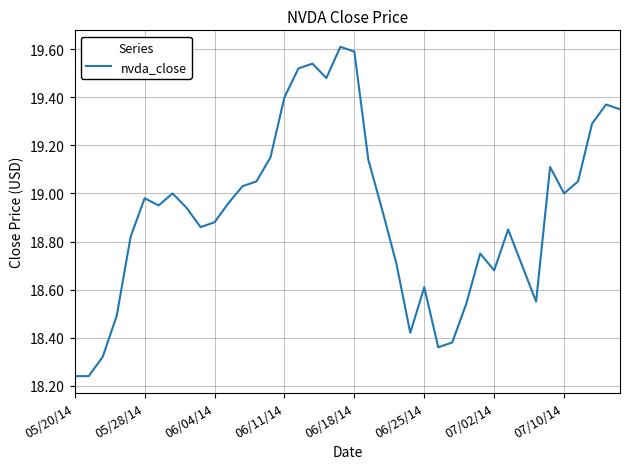

What is the maximum value shown in the chart?

19.6